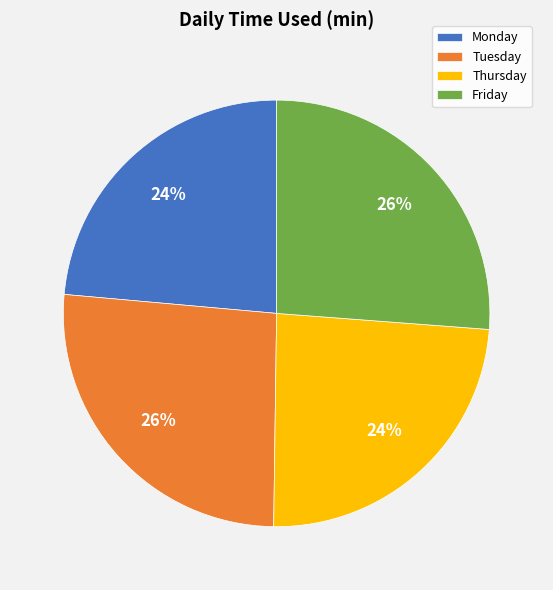

Which has a higher value, Tuesday or Thursday?

Tuesday